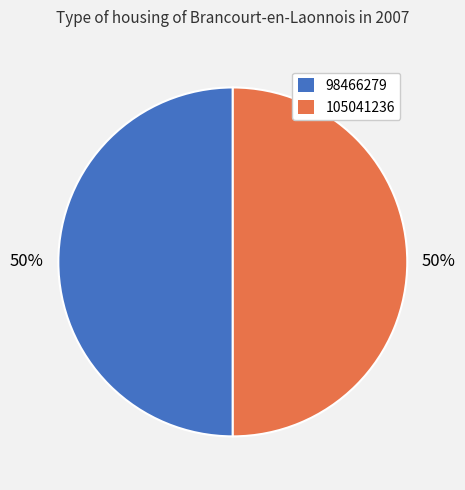

What percentage is the 98466279 slice, to the nearest percent?

50%